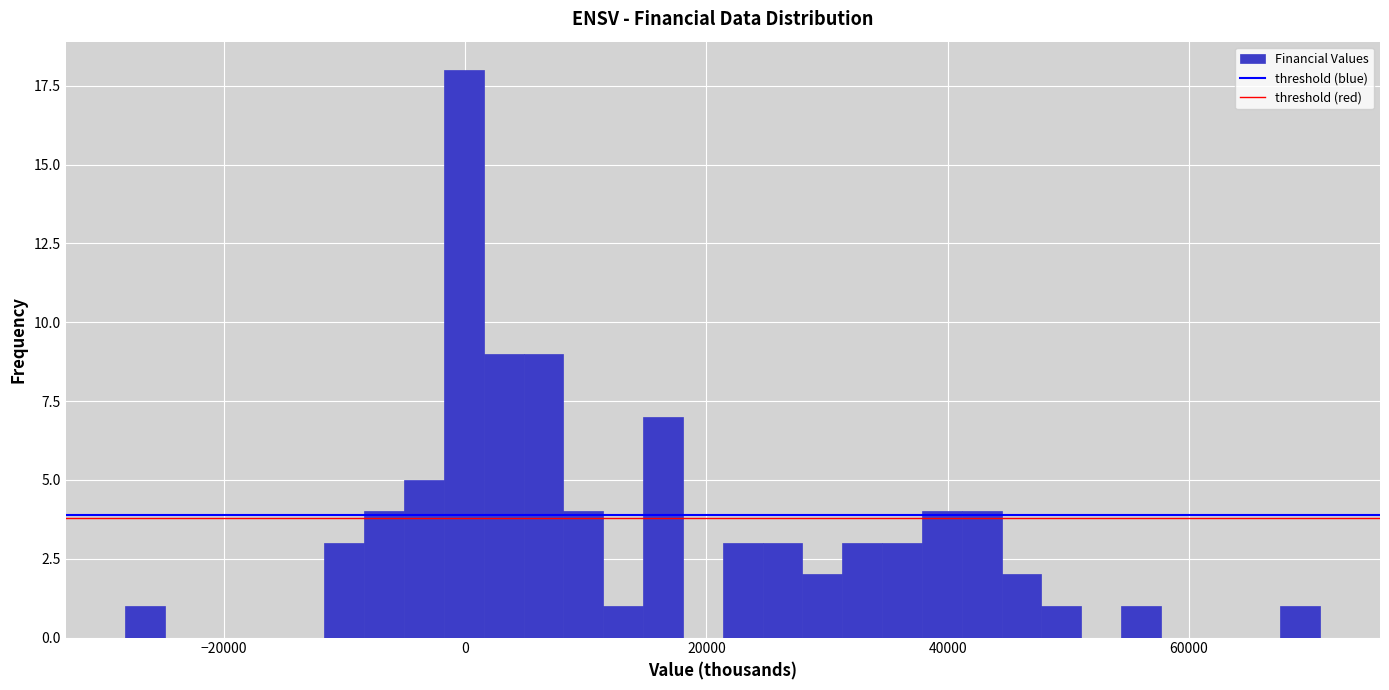

Read against the x-axis, roughly where is the centre of the tallest bar?

0